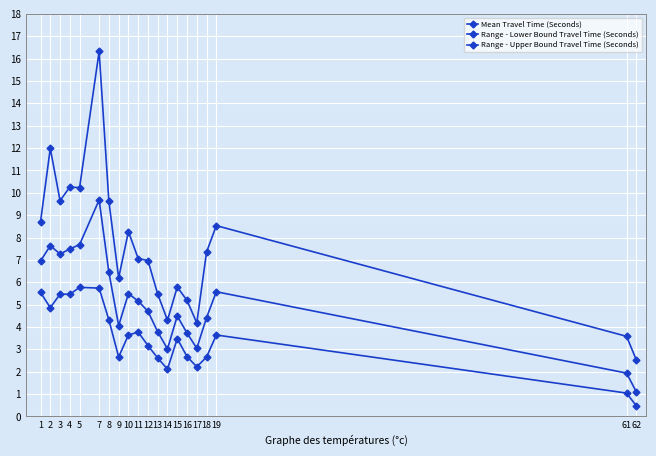

At which category is the sum across all series the highest?

7